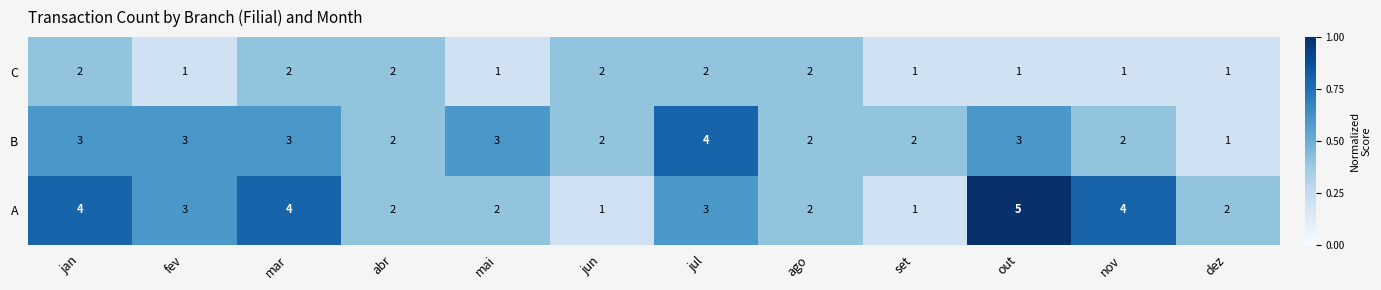

Which category has the highest value across all series?

out